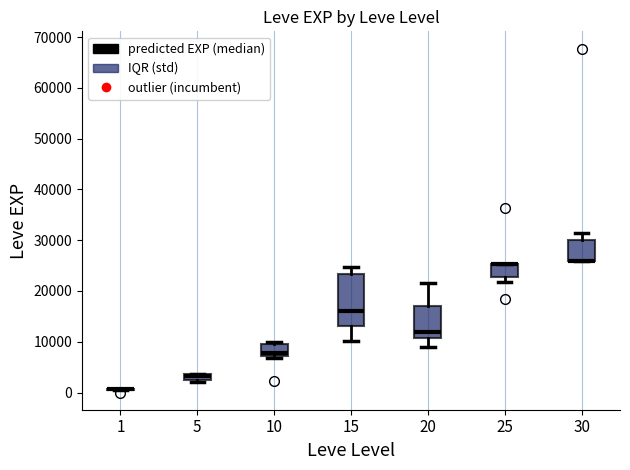

Where is the upper edge of the box at x = 25 on the y-axis? The values are not printed on the chart, so give them approximately, as read against the axis.

25000